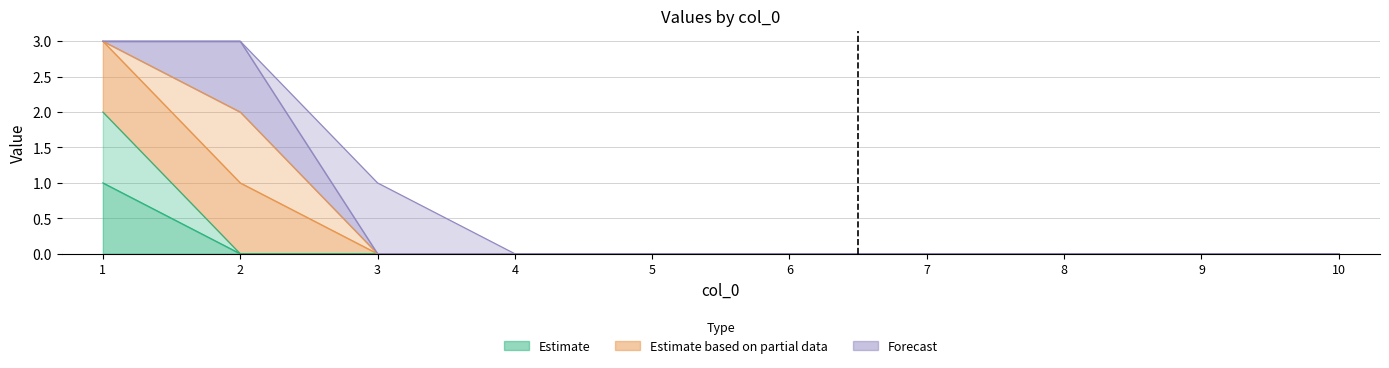

True or false: 2 and 3 cross at least once.

False